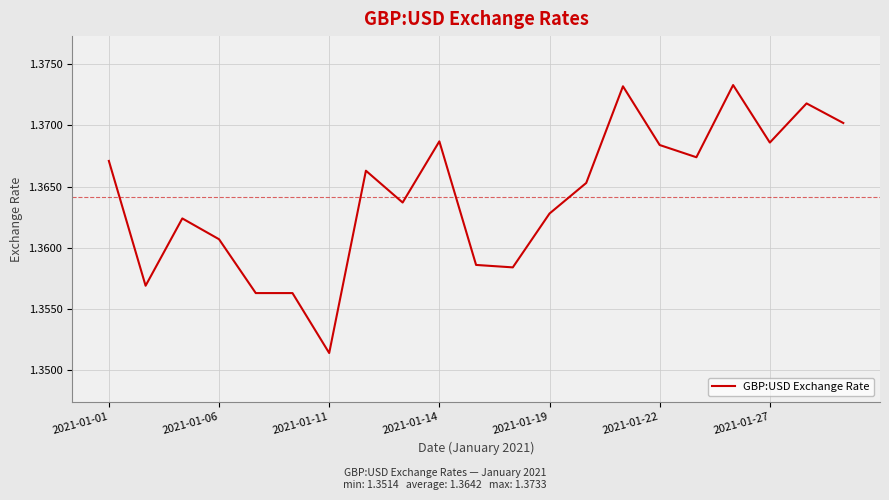

How many lines are shown in the chart?

1